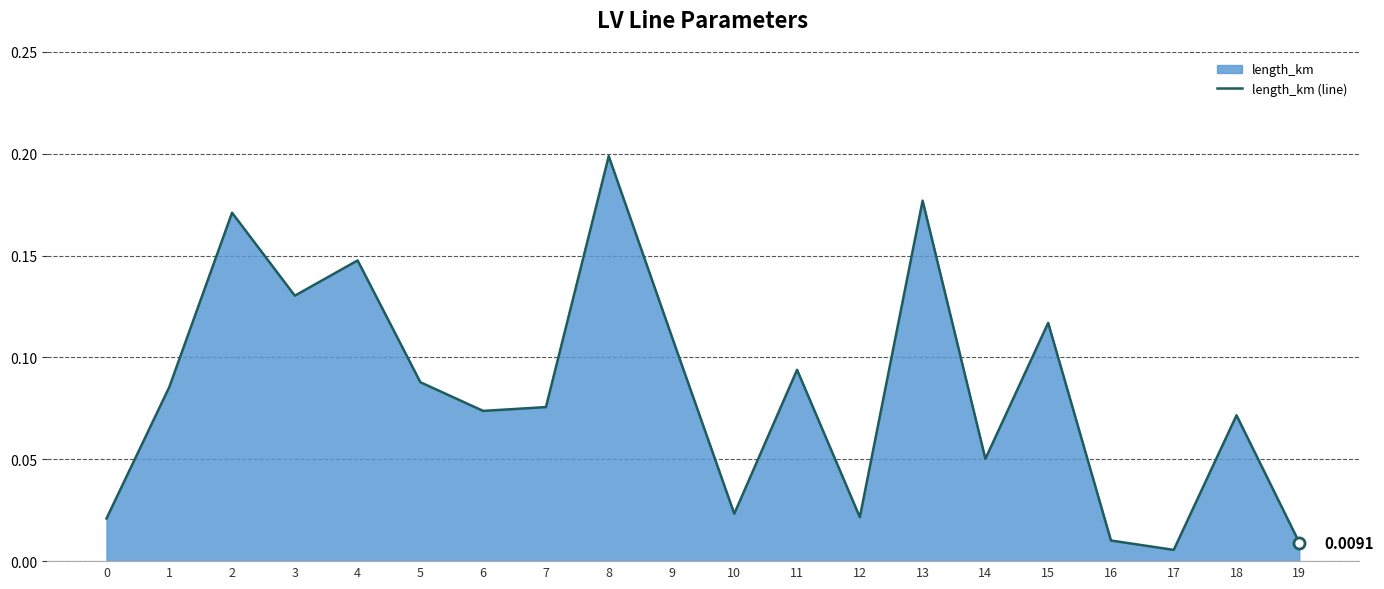

Count the number of categories in the chart.

20